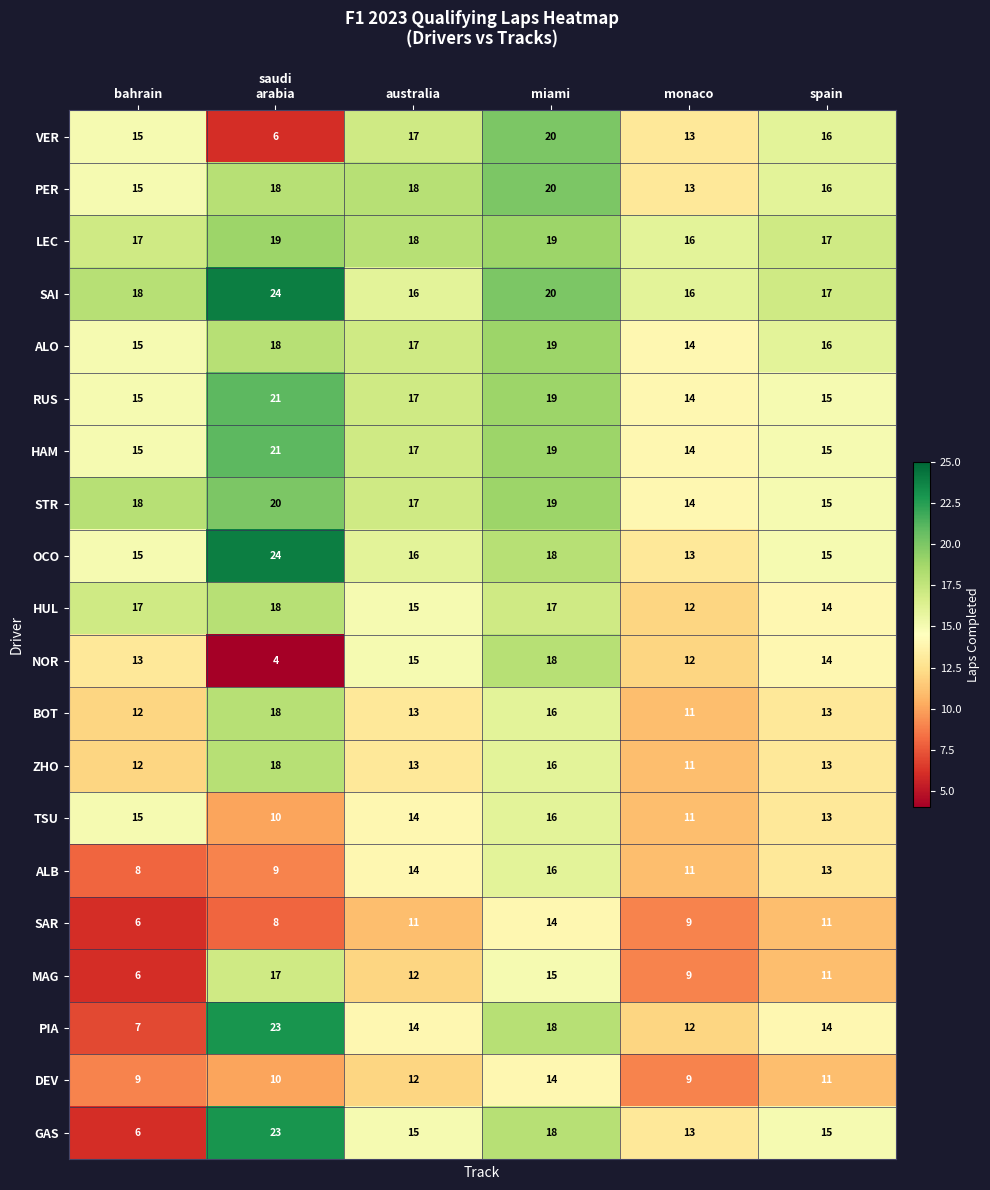

What is the difference between the HUL values at monaco and australia?

3